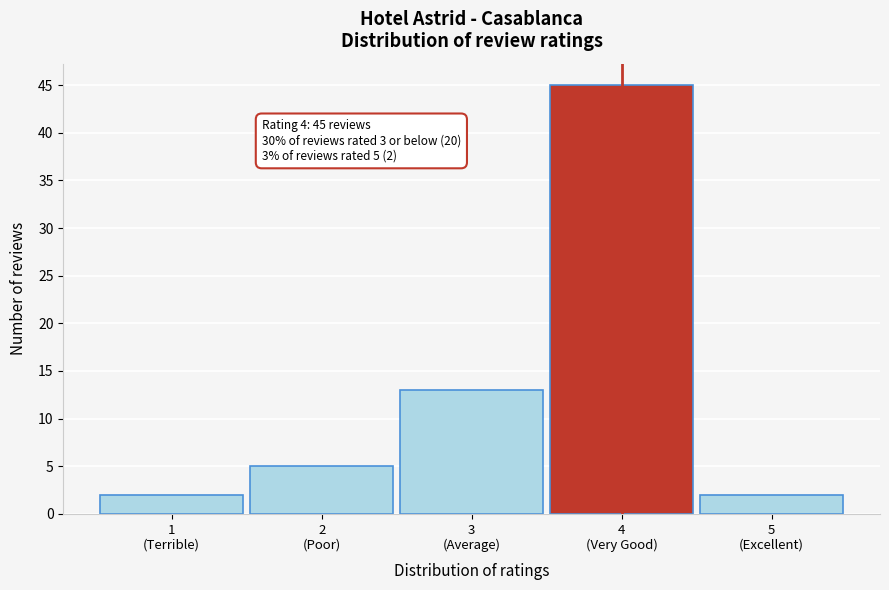

Reading right to left, what are all the values shown in this chart?

2	45	13	5	2